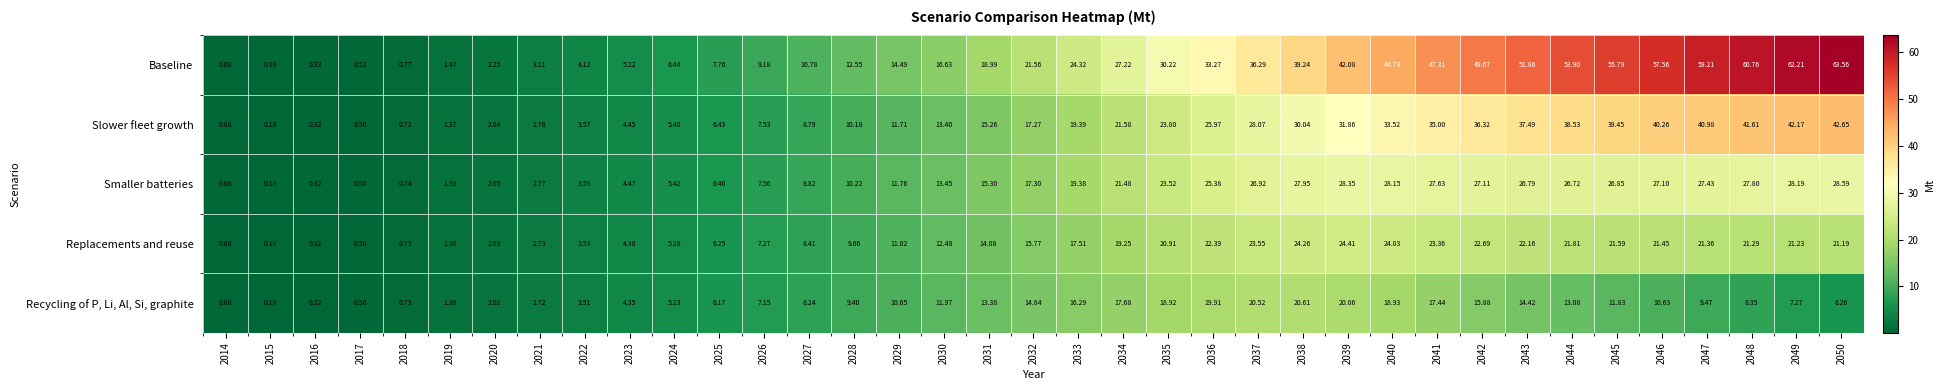

How many series are shown in this chart?

5